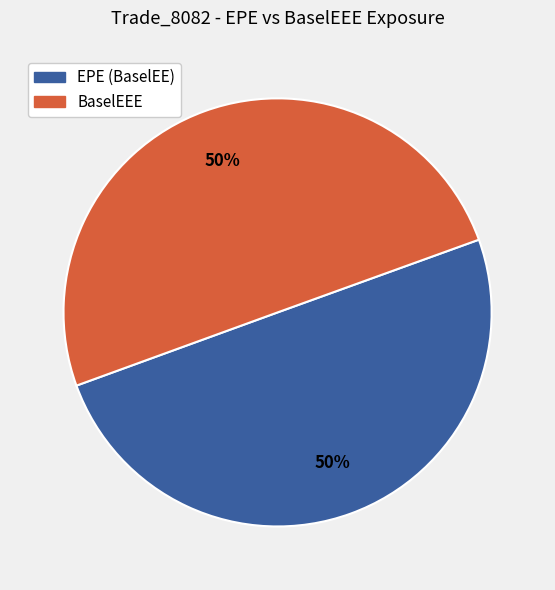

True or false: BaselEEE accounts for 50% of the total.

True